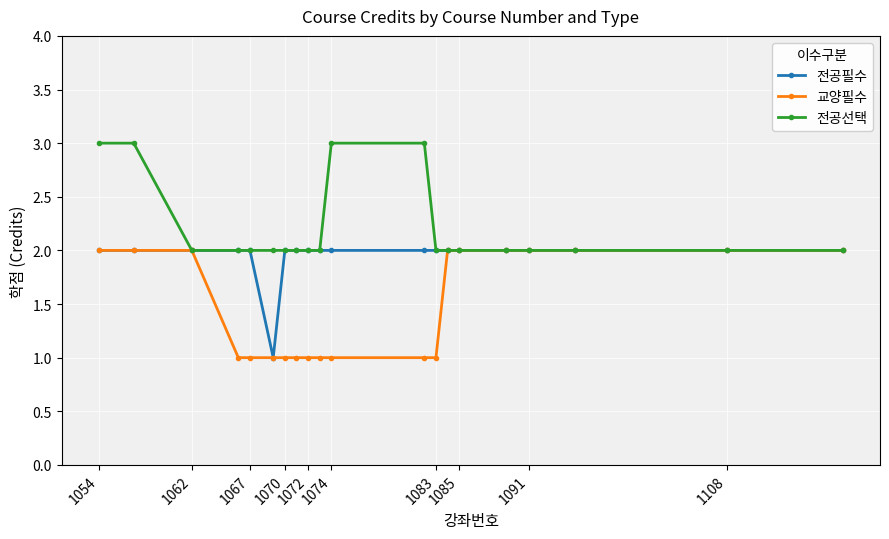

Which series has the largest total across all categories?

전공선택